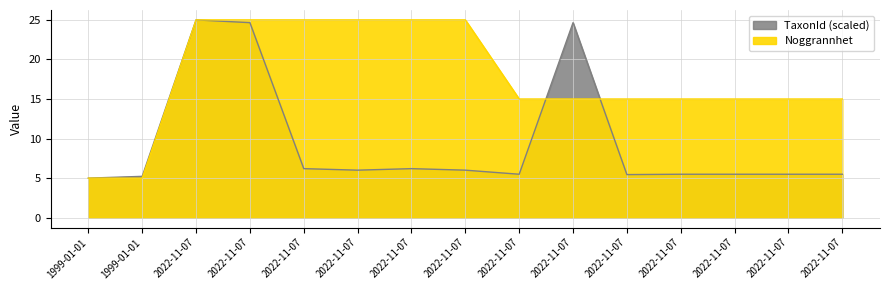

Is it true that TaxonId equals 8.8 at 2022-11-07?

False